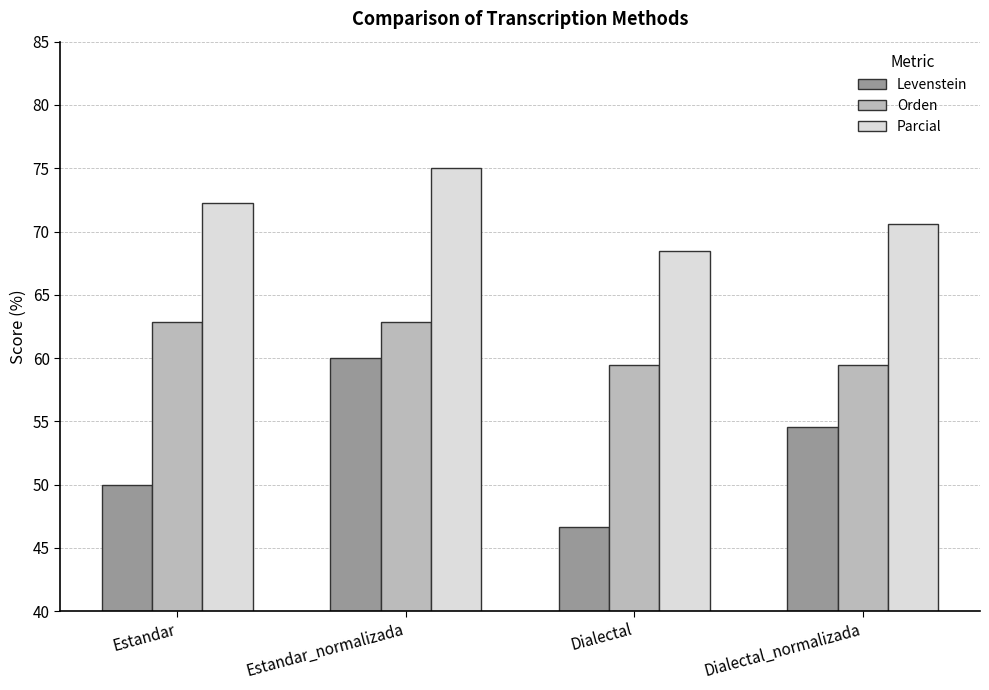

Reading left to right, list all the values displayed in this chart.

Levenstein: 50.0	60.0	46.7	54.5
Orden: 62.9	62.9	59.5	59.5
Parcial: 72.2	75.0	68.4	70.6